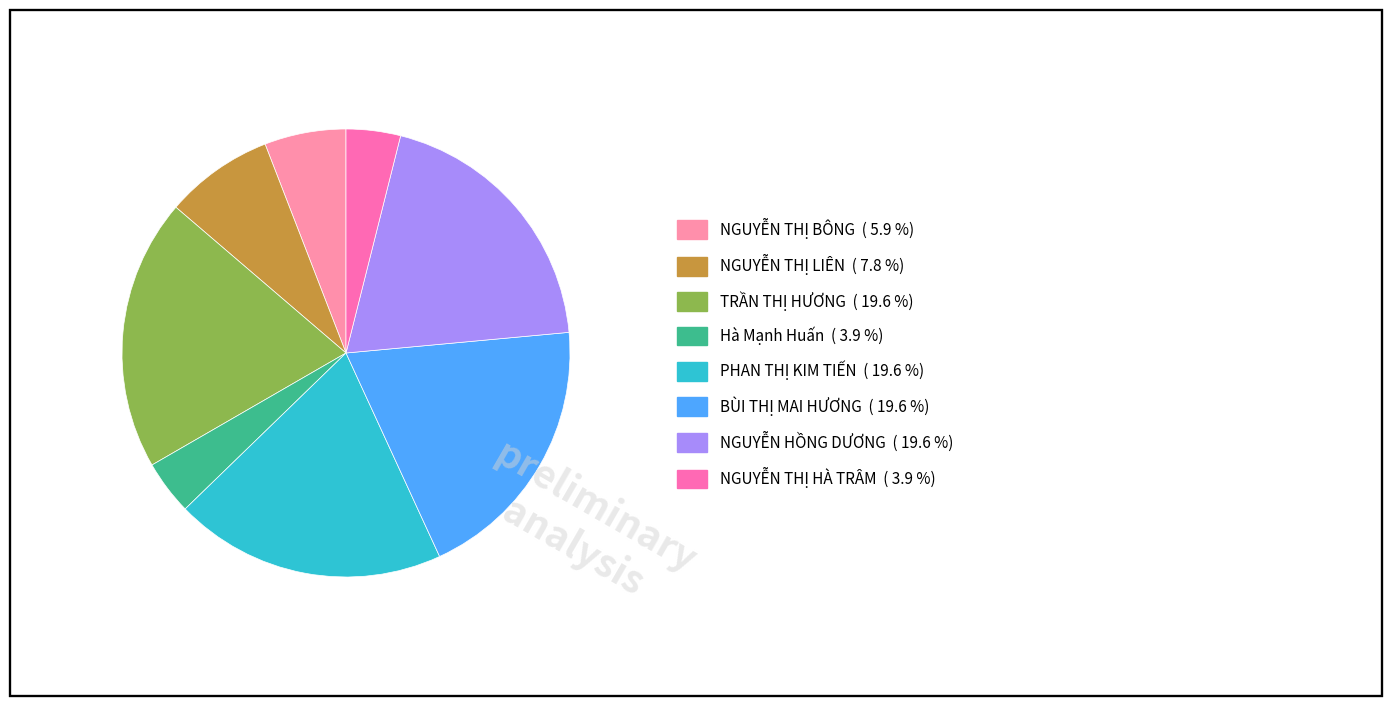

Approximately how many times larger is the value at TRẦN THỊ HƯƠNG compared to BÙI THỊ MAI HƯƠNG?

1.0